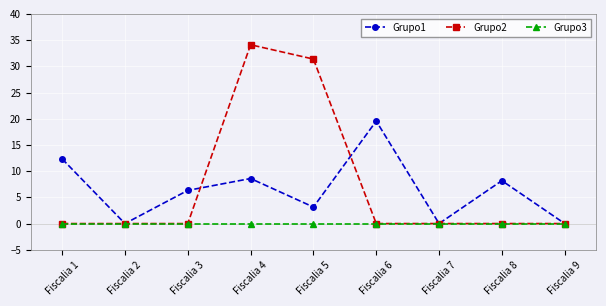

How many lines are shown in the chart?

3